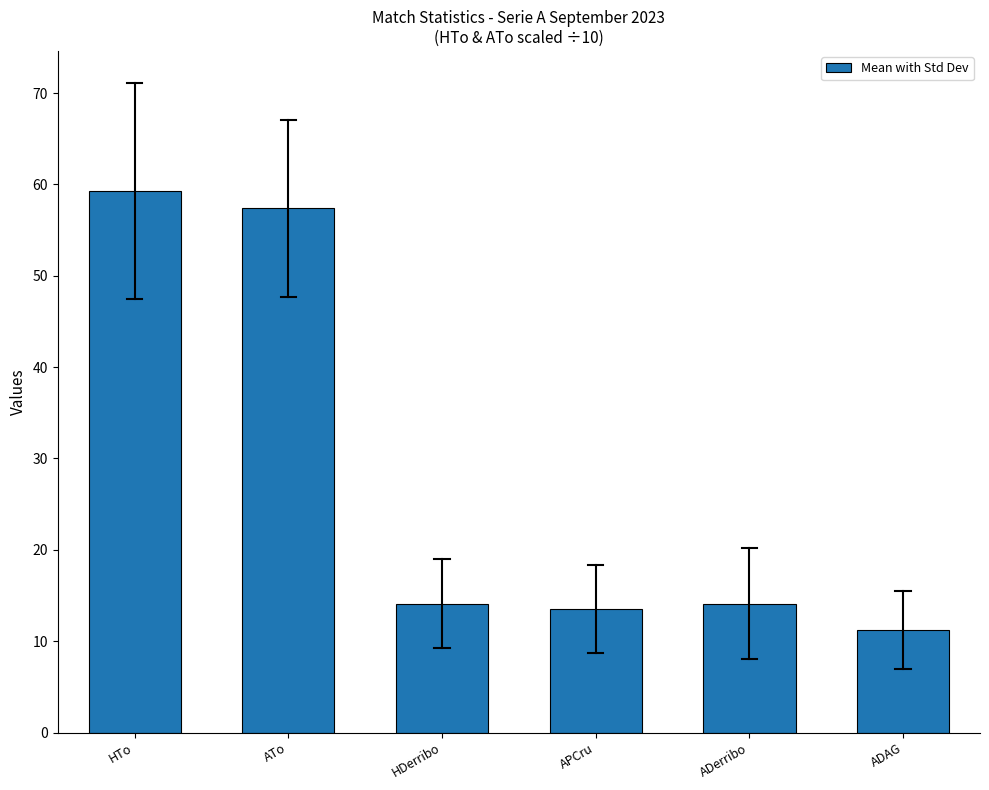

What is the approximate value at ATo?

57.4